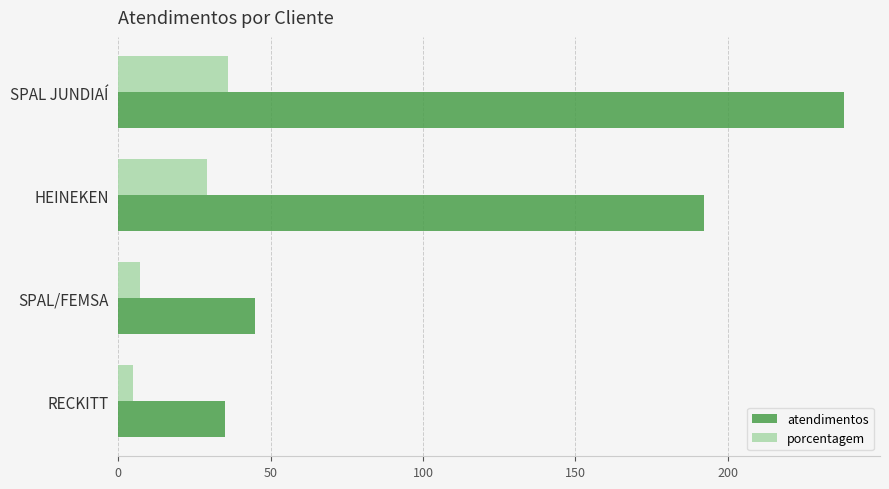

List the series in order of their overall mean, highest first.

atendimentos, porcentagem